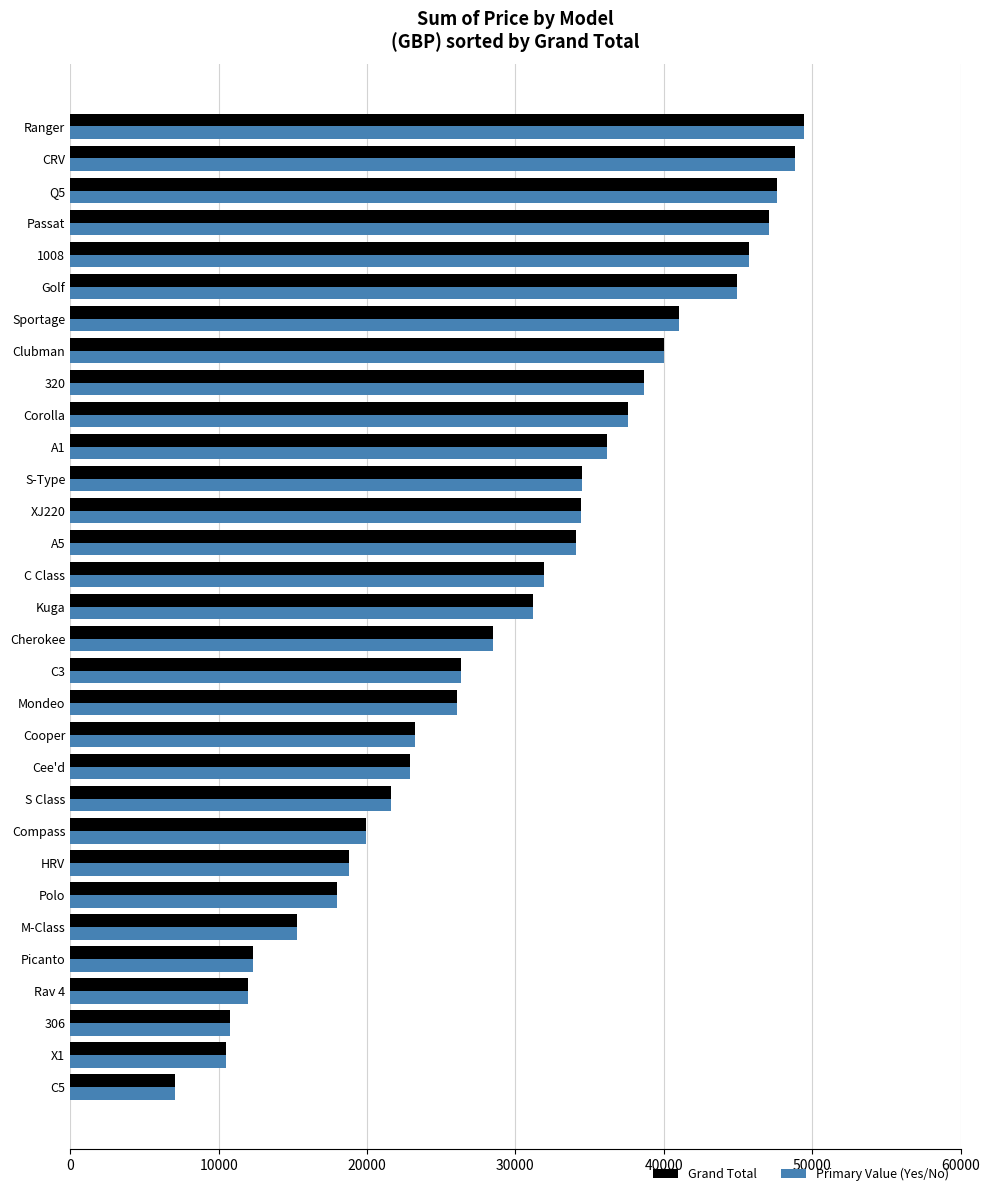

What is the average value of the Grand Total series?

29555